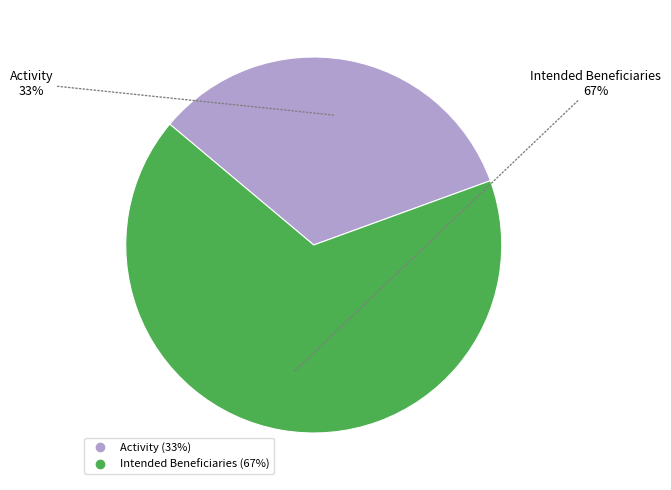

Is there a majority slice in this chart?

Yes